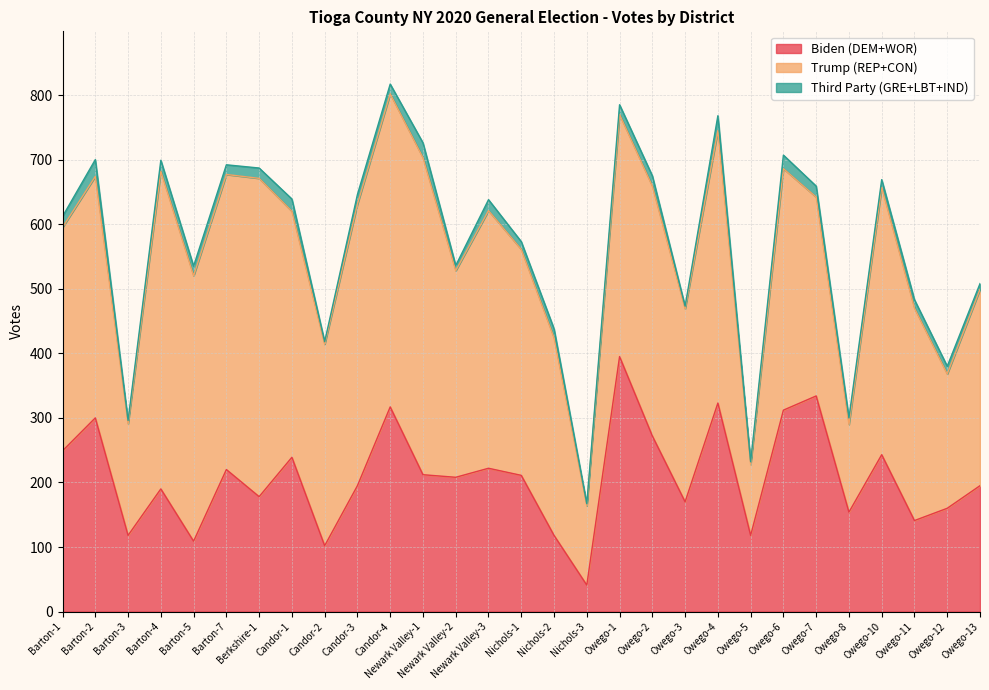

What is the smallest value displayed?

3